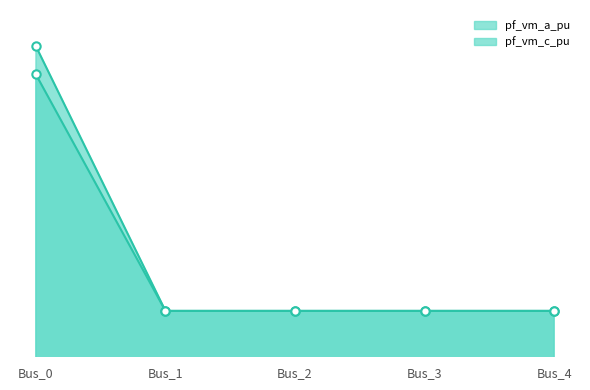

At which category is the sum across all series the highest?

Bus_0